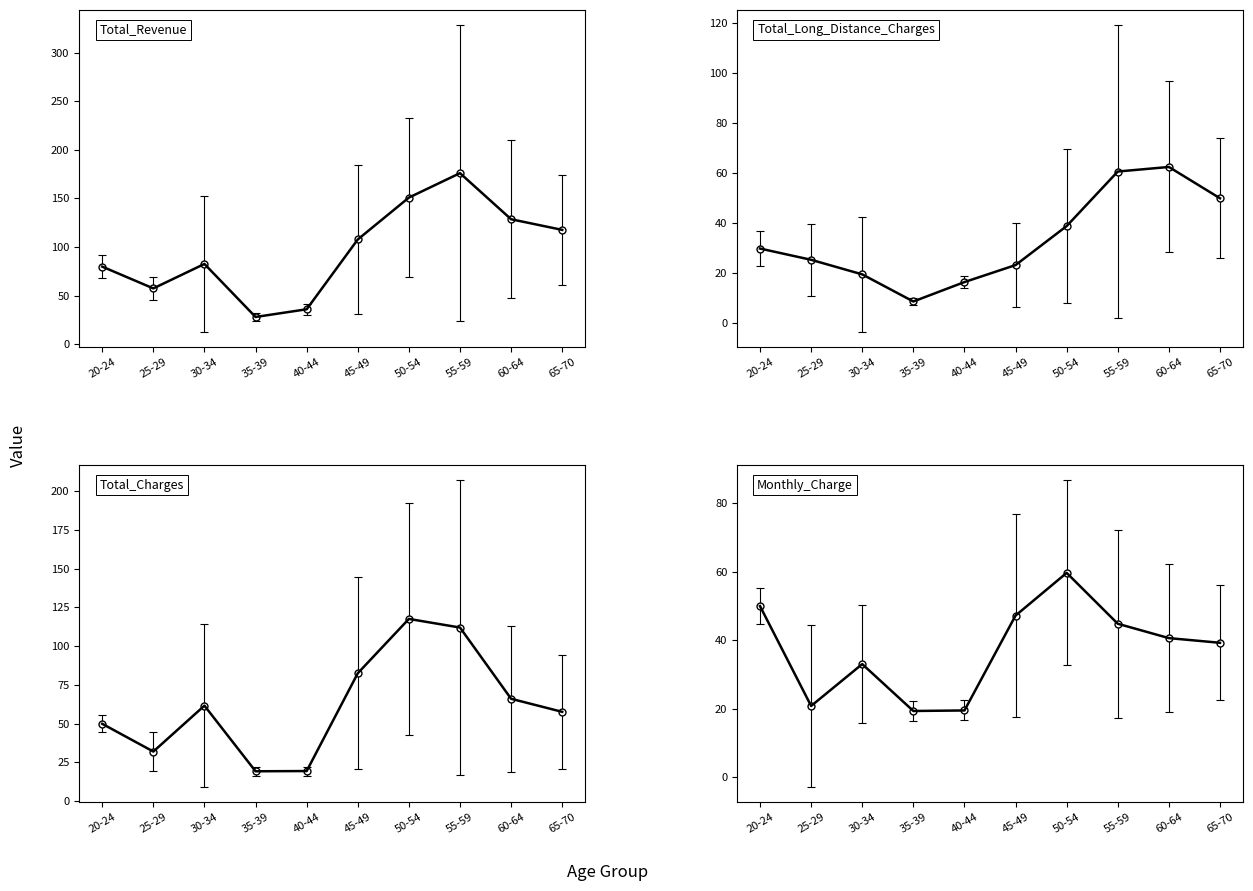

True or false: Total_Long_Distance_Charges has a value of 22.7 at 40-44.

False